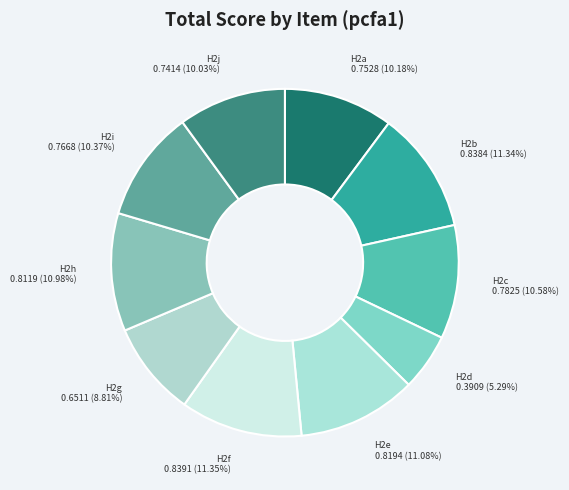

What percentage is the H2c slice, to the nearest percent?

11%